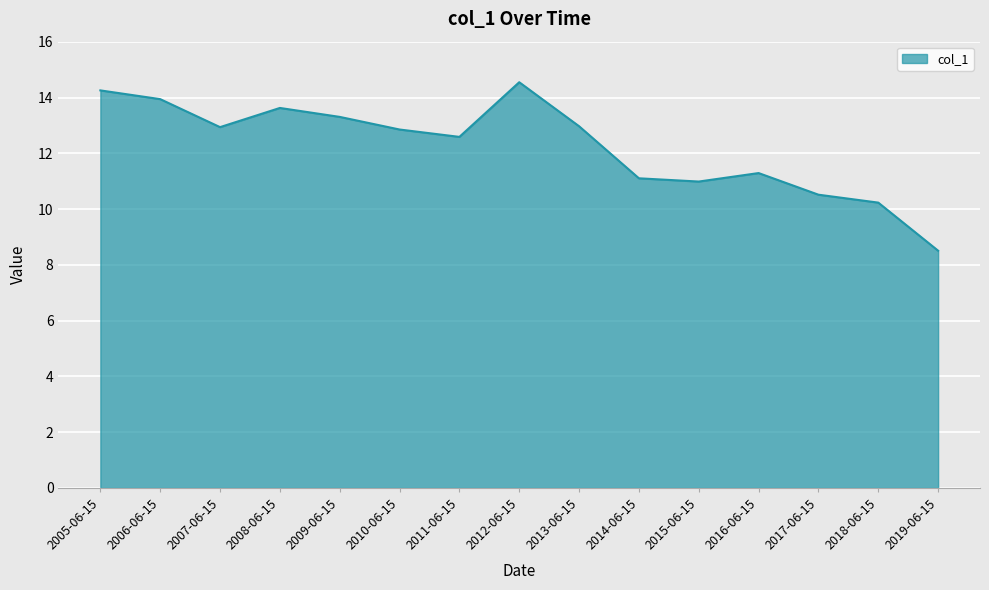

What is the difference between the maximum and second lowest values?

4.3